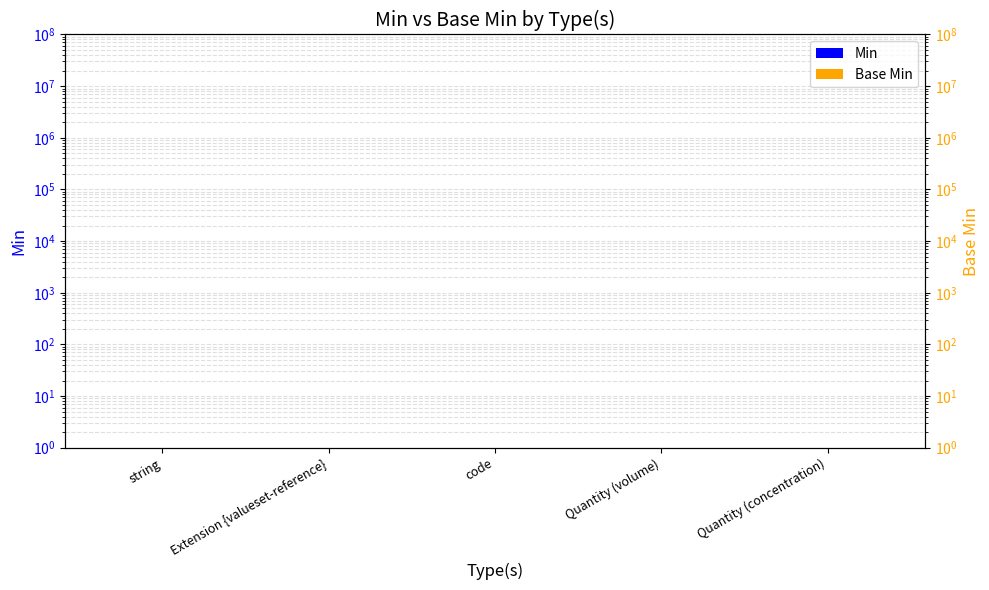

Which series has the largest range (max minus min)?

Min